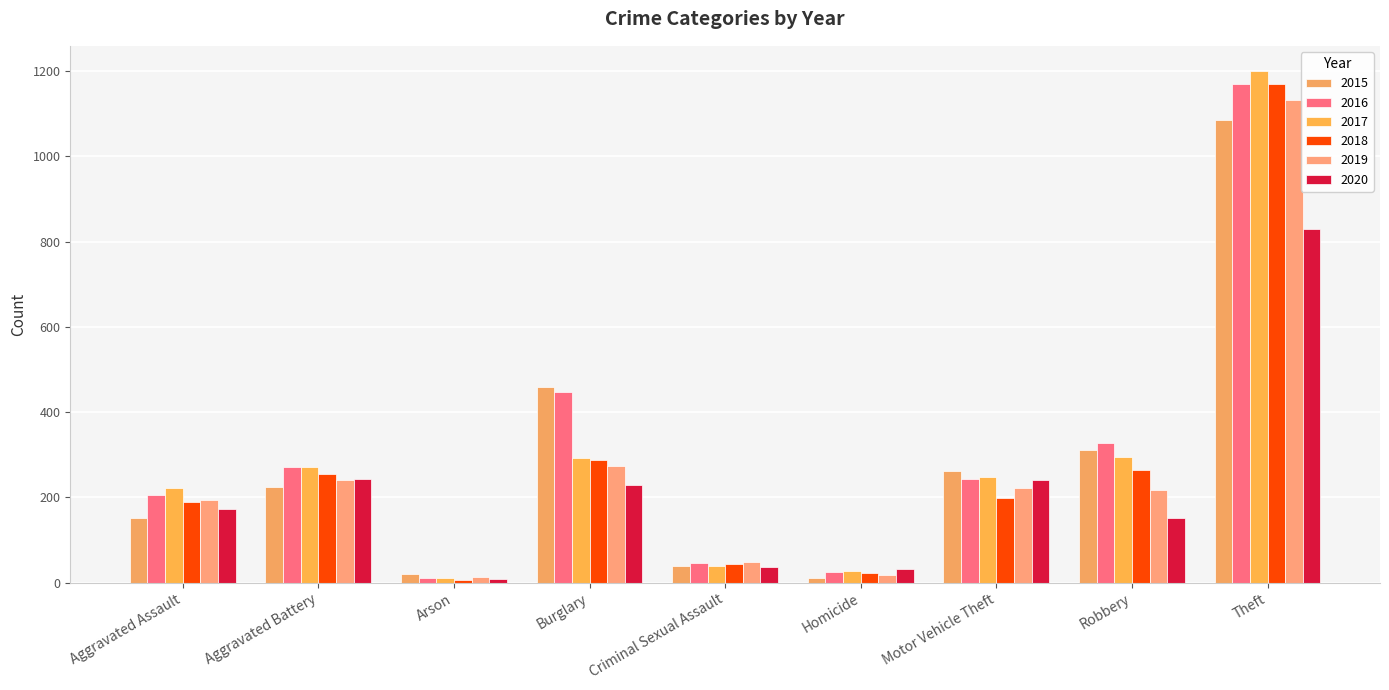

Which series has the largest range (max minus min)?

2017